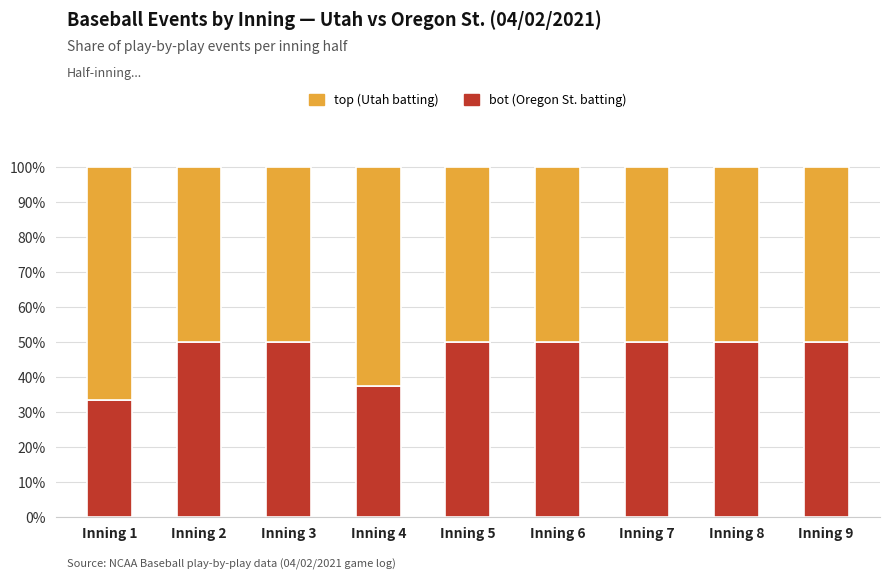

True or false: bot (Oregon St. batting) has a value of 50.0 at Inning 8.

True